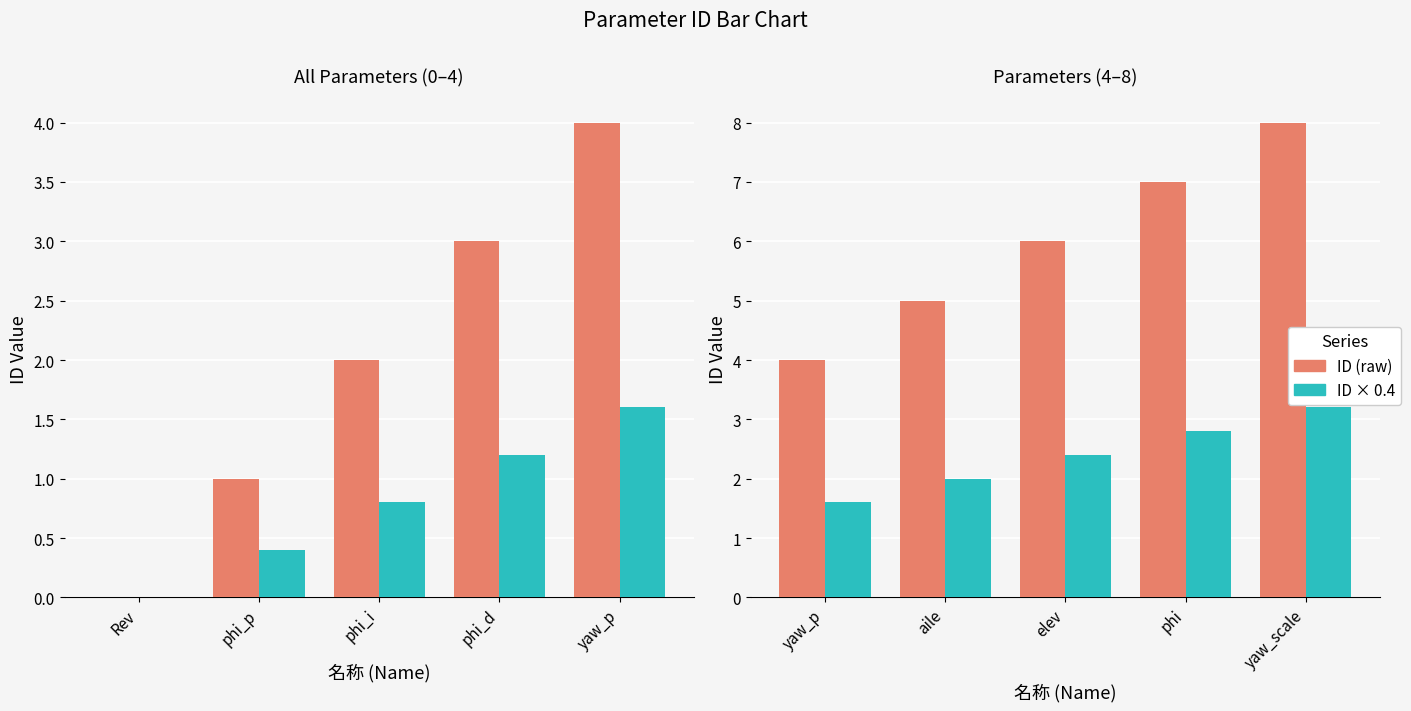

What position from the left is yaw_p?

1